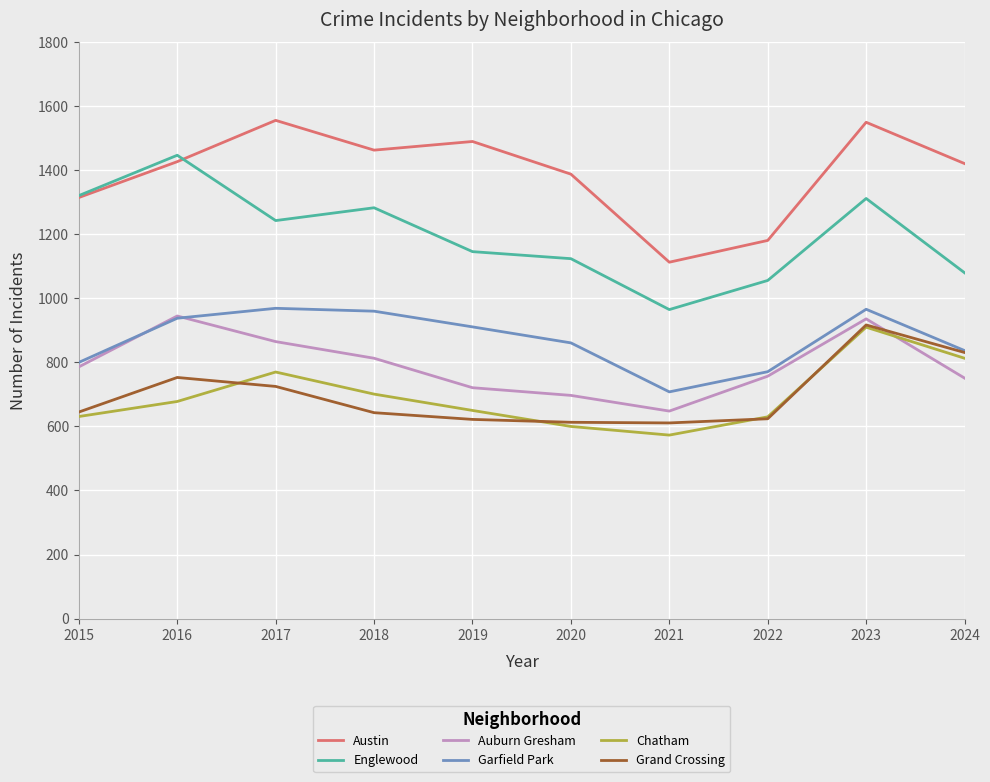

What is the sum of the Garfield Park values at 2017 and 2023?

1935